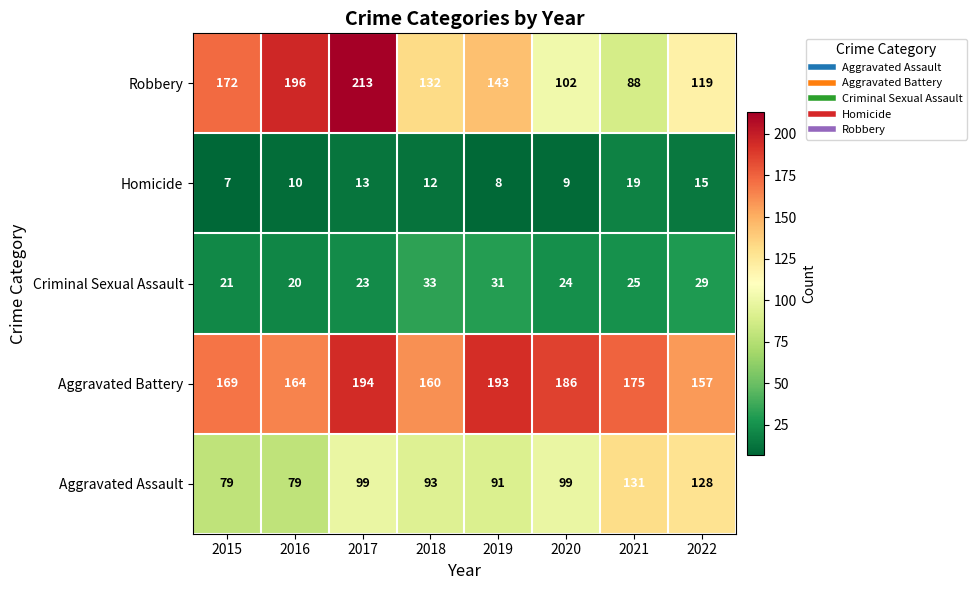

What is the sum of all Aggravated Battery values?

1398